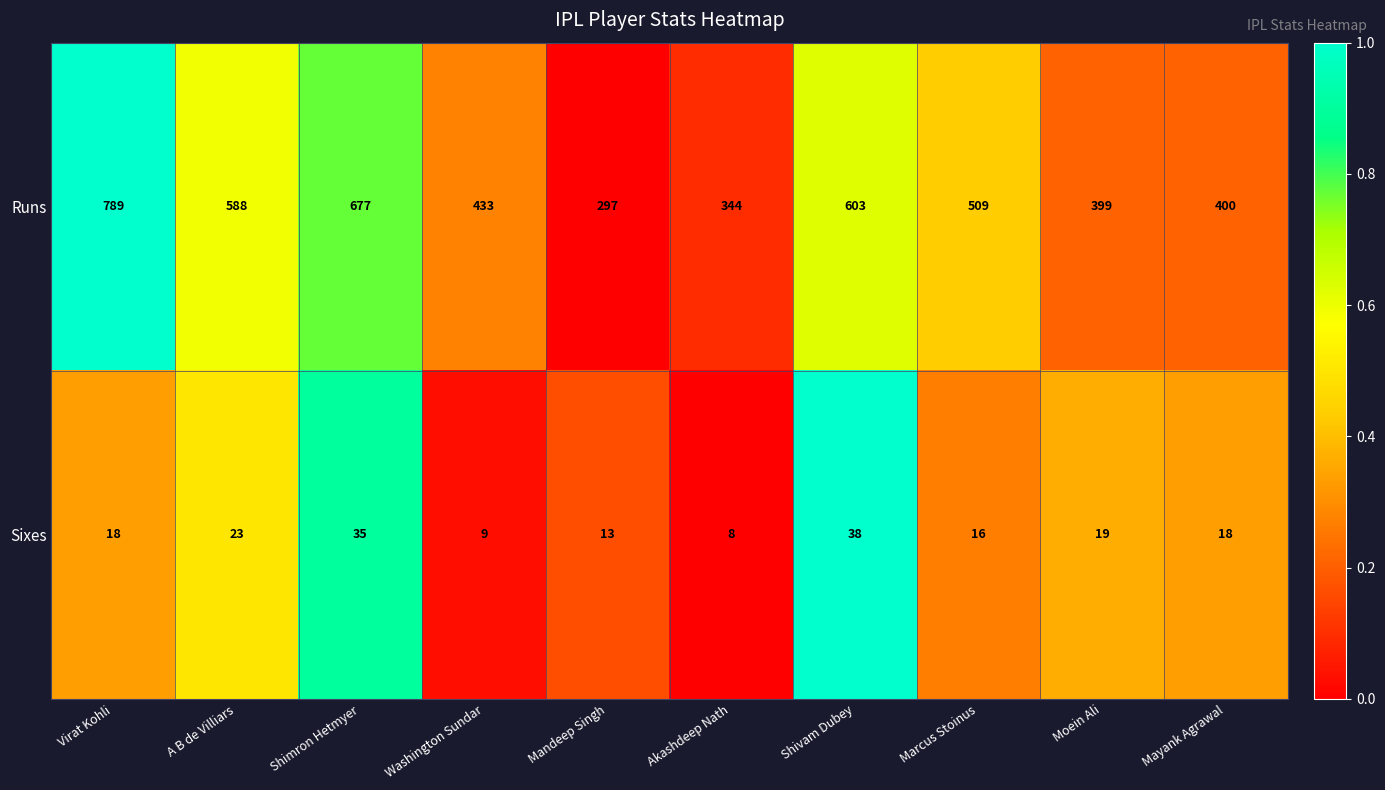

Which series changed the most between Washington Sundar and Shivam Dubey?

Runs